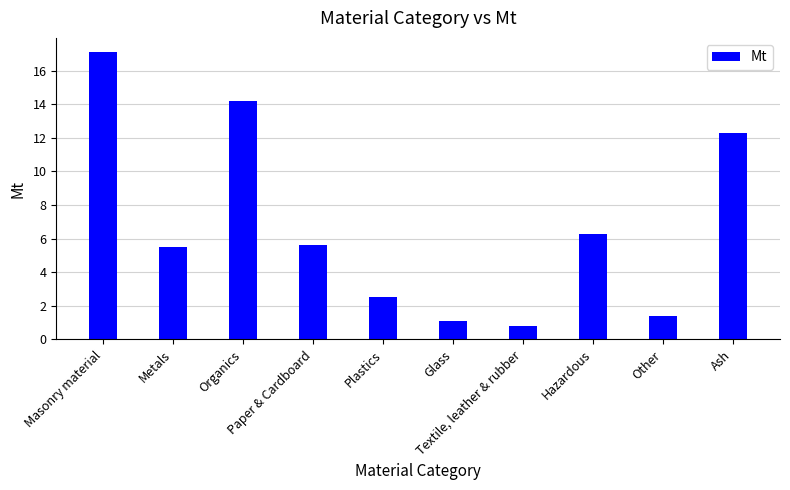

At which label is the value closest to 8?

Hazardous